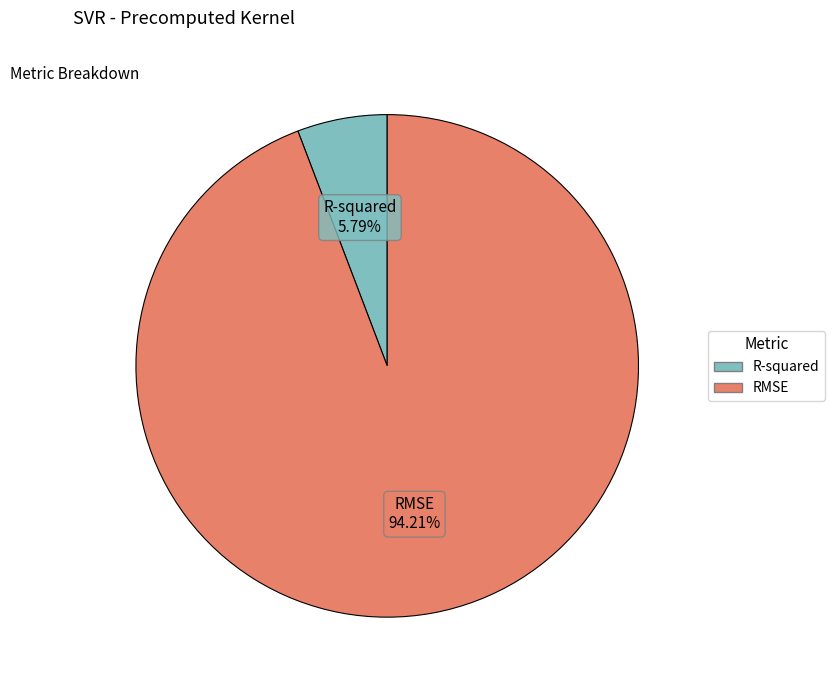

To the nearest percent, what is the difference between the R-squared and RMSE slice percentages?

88%